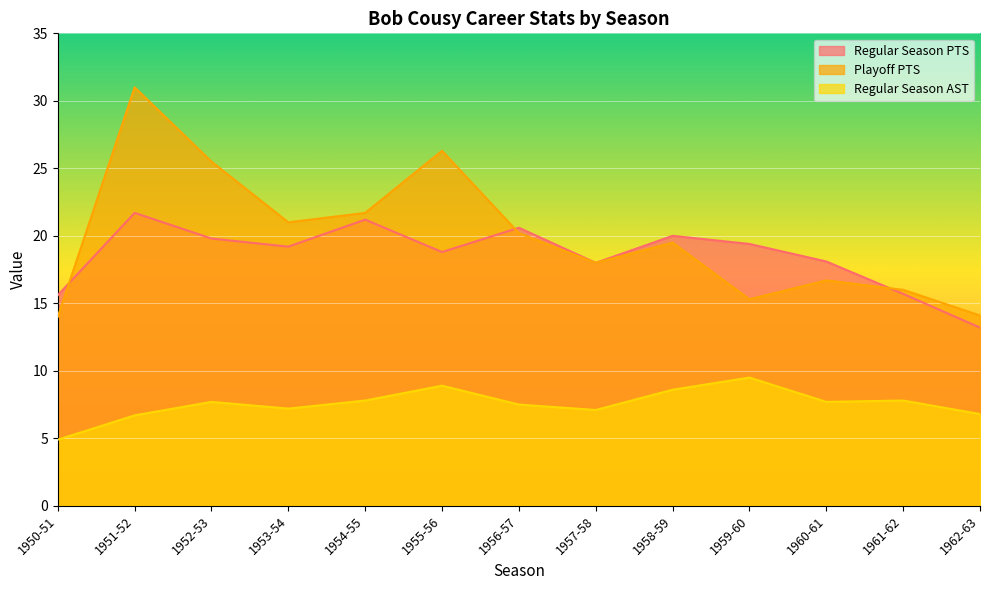

What is the minimum value for Regular Season AST?

4.9